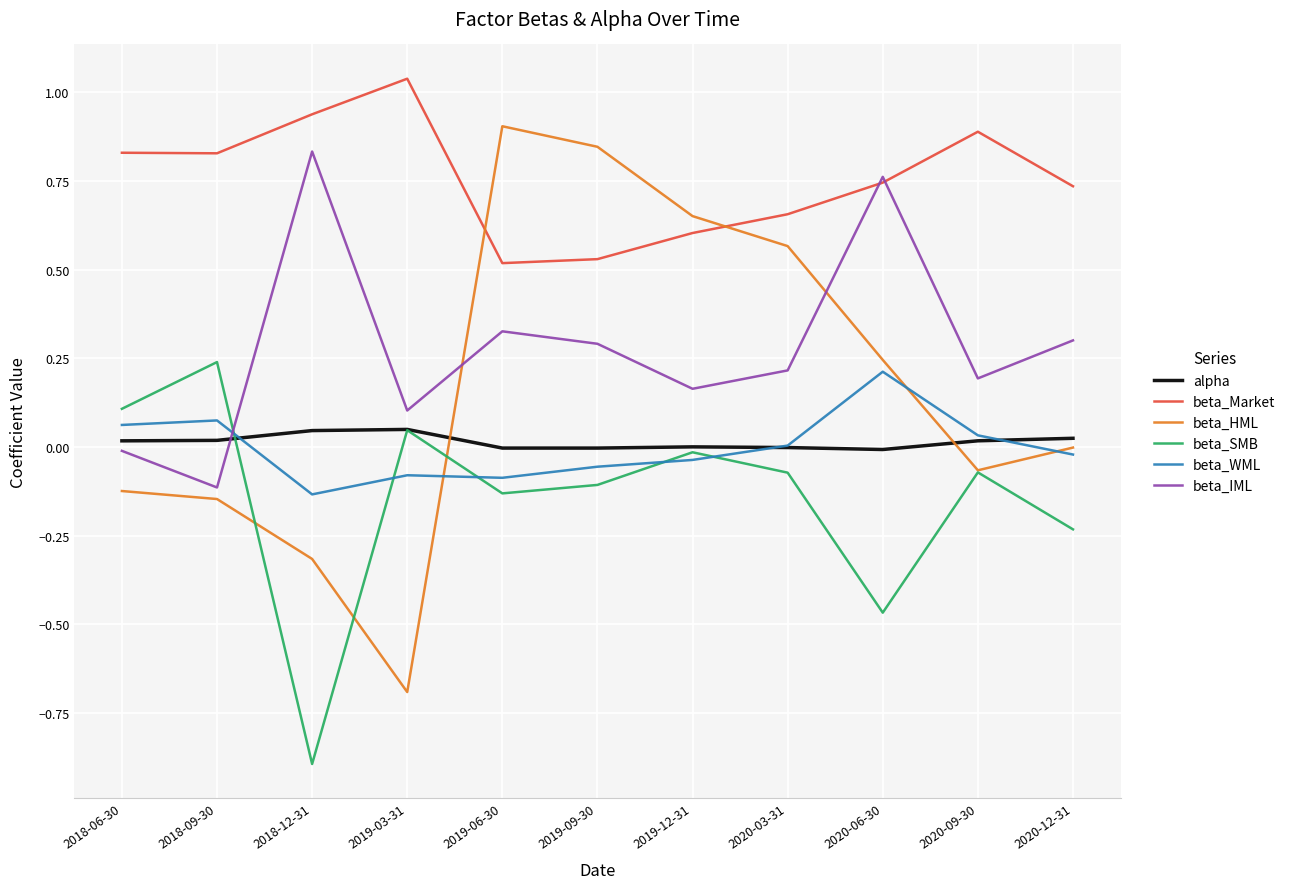

List the series in order of their peak value, highest first.

beta_Market, beta_HML, beta_IML, beta_SMB, beta_WML, alpha